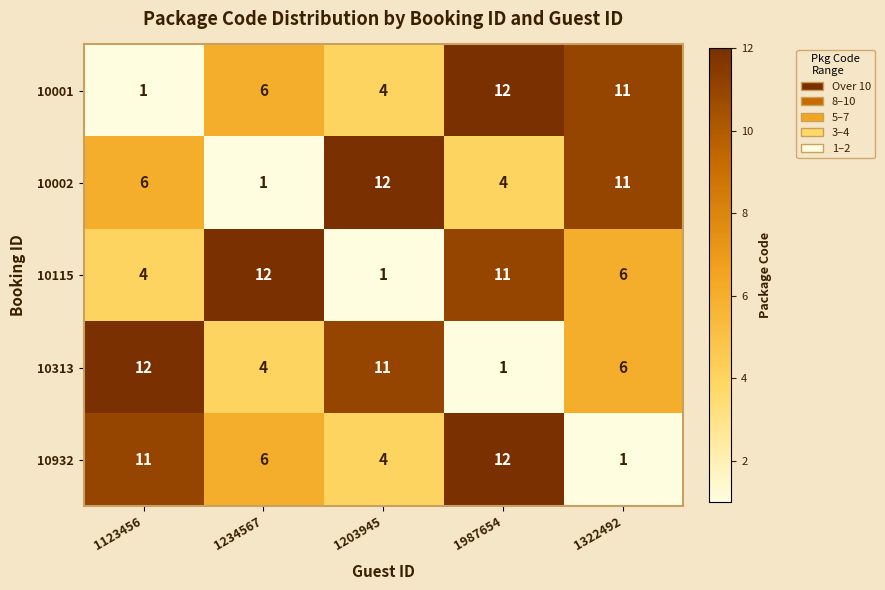

Reading left to right, transcribe all the data shown in this chart.

10001: 1	6	4	12	11
10002: 6	1	12	4	11
10115: 4	12	1	11	6
10313: 12	4	11	1	6
10932: 11	6	4	12	1